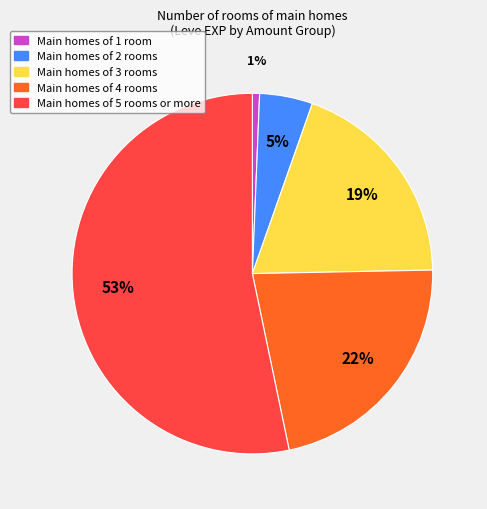

Is there a majority slice in this chart?

Yes